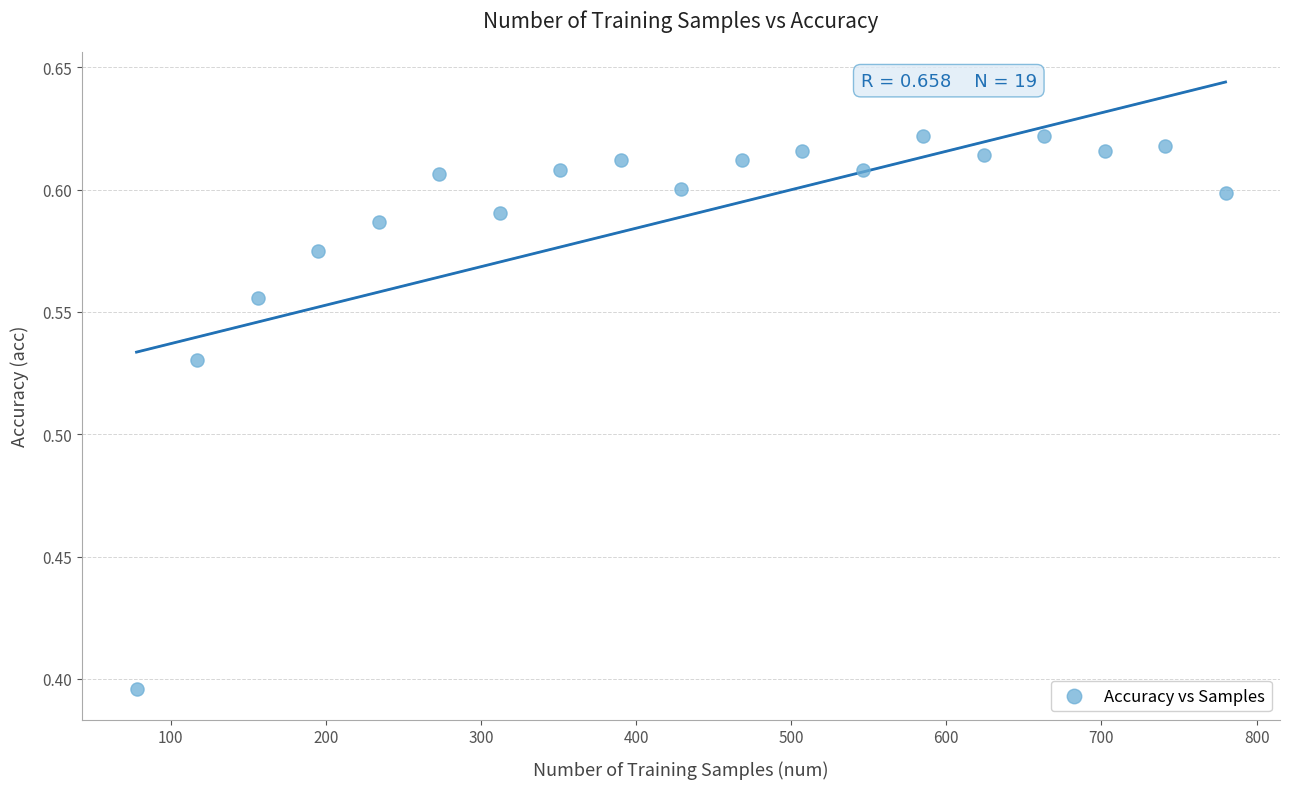

What is the range of X values (max minus min)?

702.0